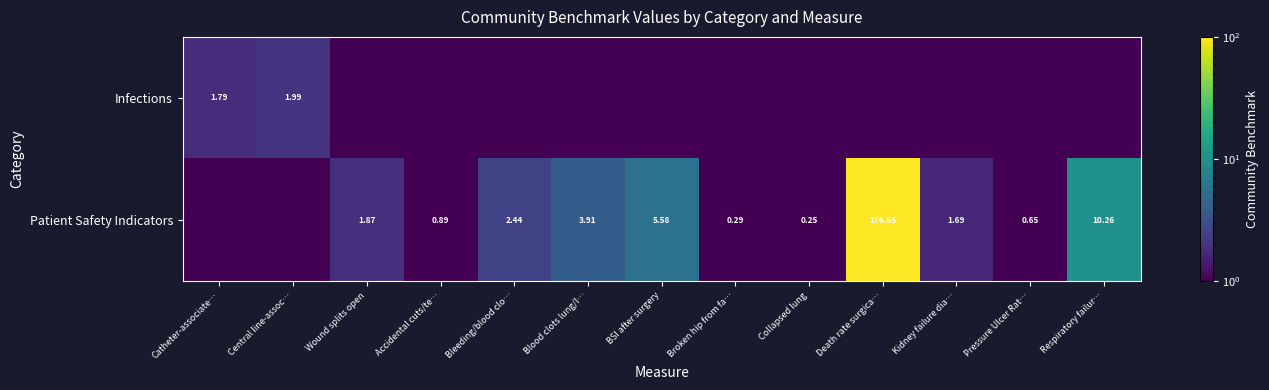

At Wound splits open, list the series in order from largest to smallest.

Patient Safety Indicators, Infections